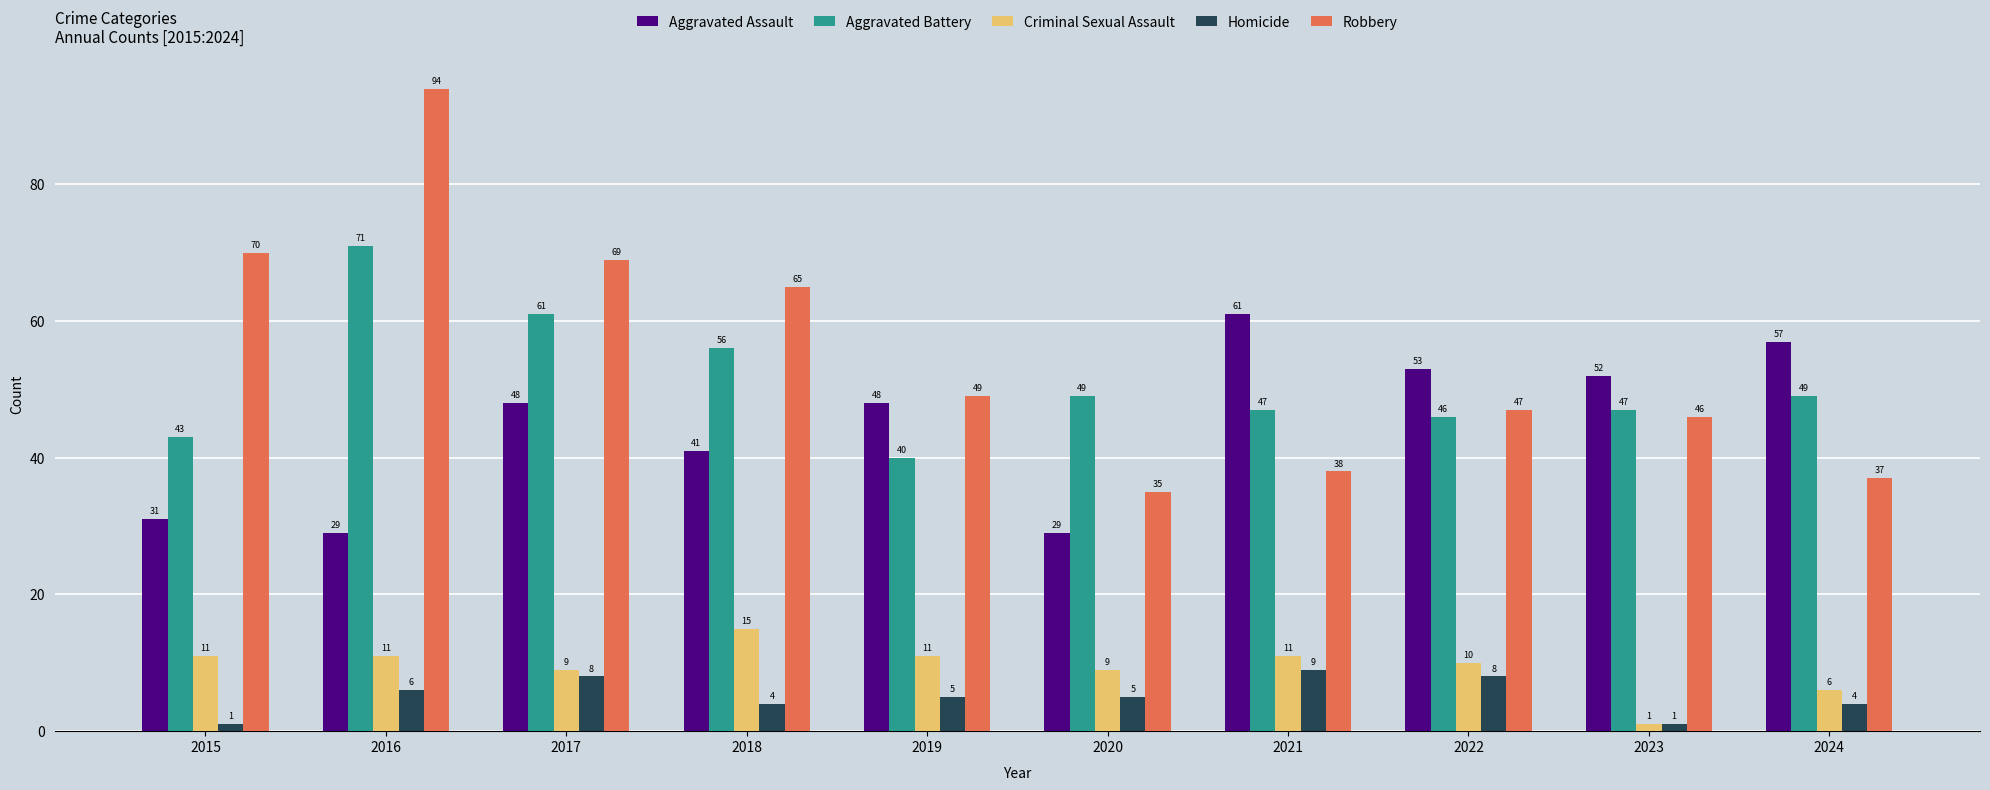

How many groups of bars are there?

10